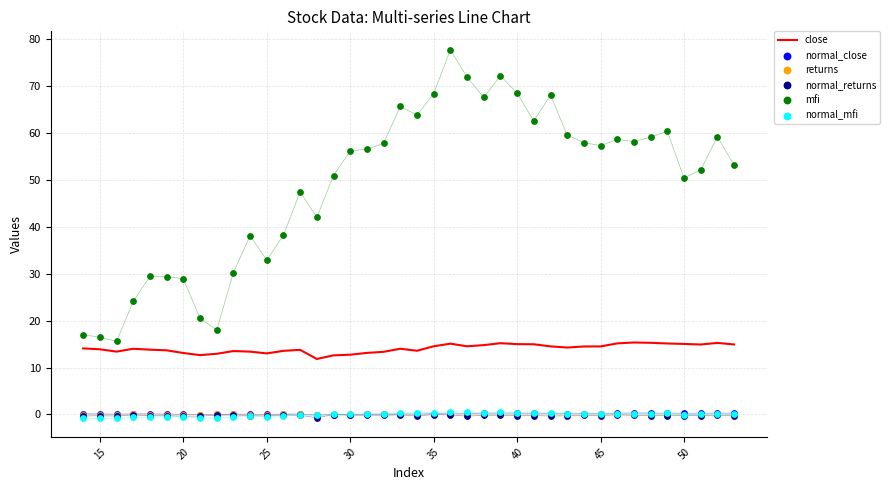

What are all the series names shown in the legend?

close, normal_close, returns, normal_returns, mfi, normal_mfi